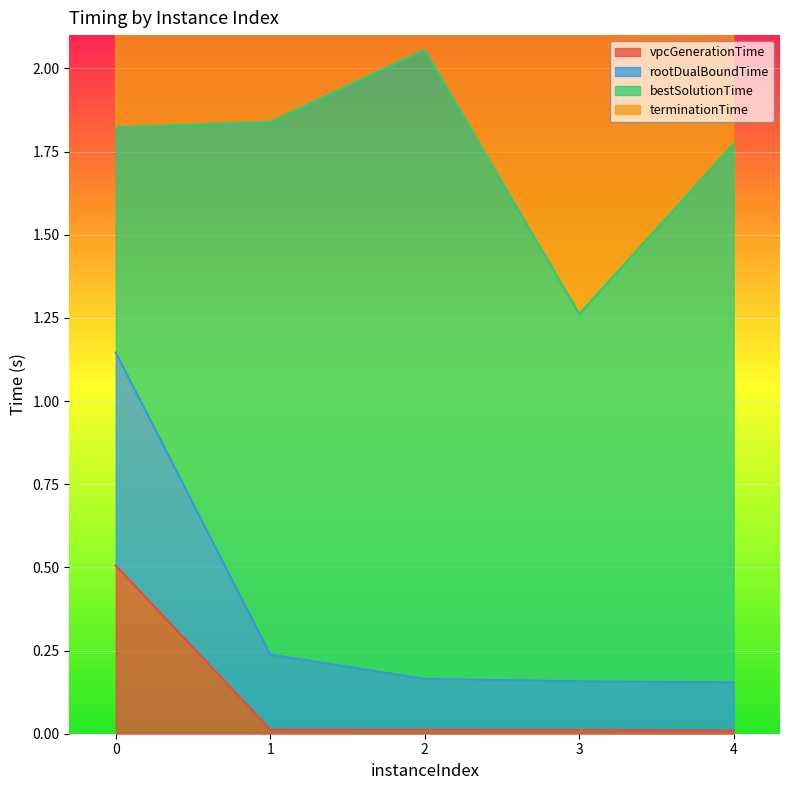

The vpcGenerationTime series shows 0.2 at 0. True or false?

False